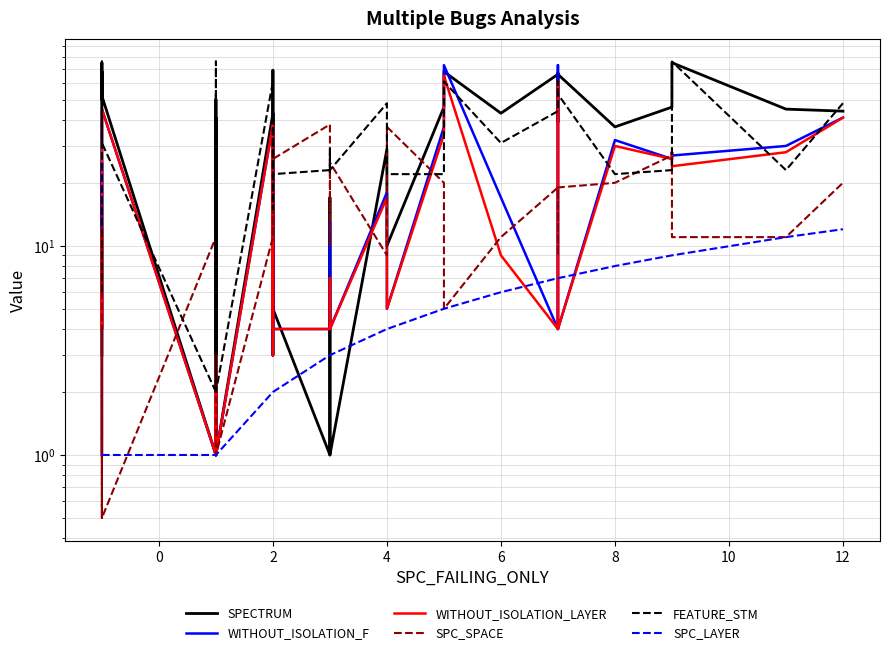

What is the difference between the maximum and second lowest values in the SPECTRUM series?

74.0